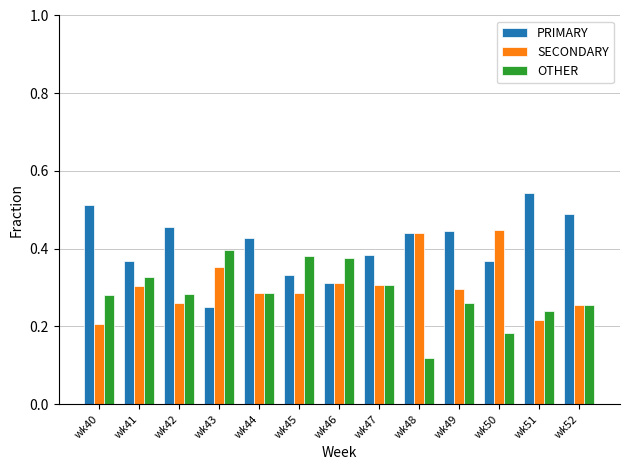

Which label corresponds to the largest value in the chart?

wk51